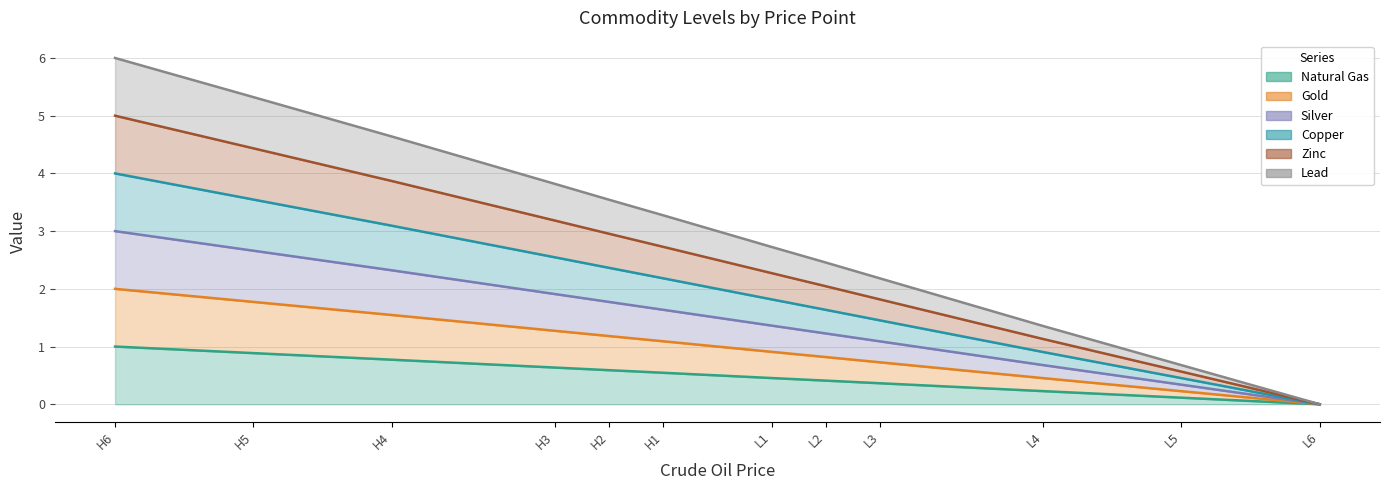

What is the difference between the maximum and minimum values in the Gold series?

3.0